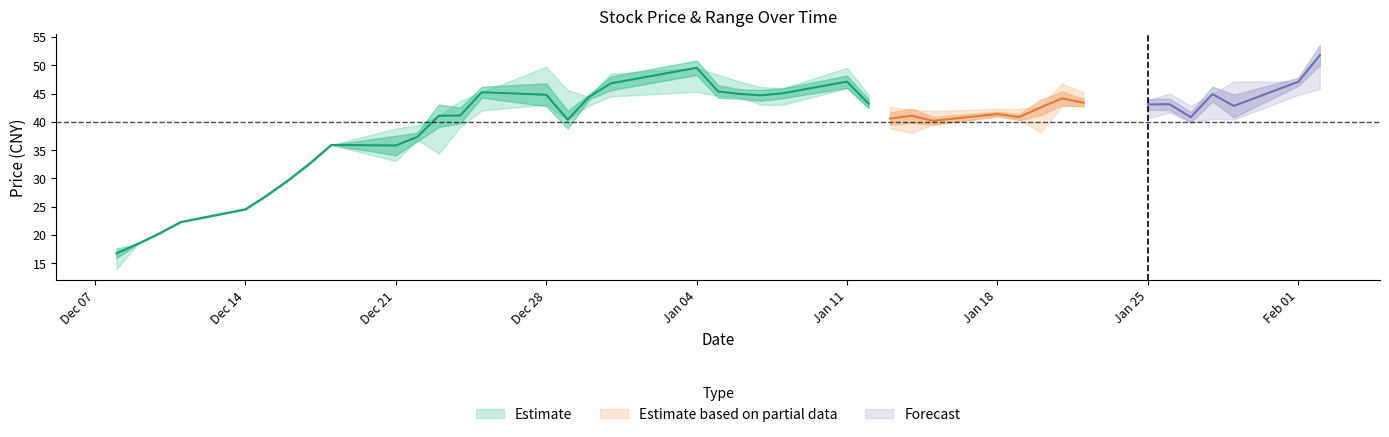

True or false: low and close intersect in this chart.

False